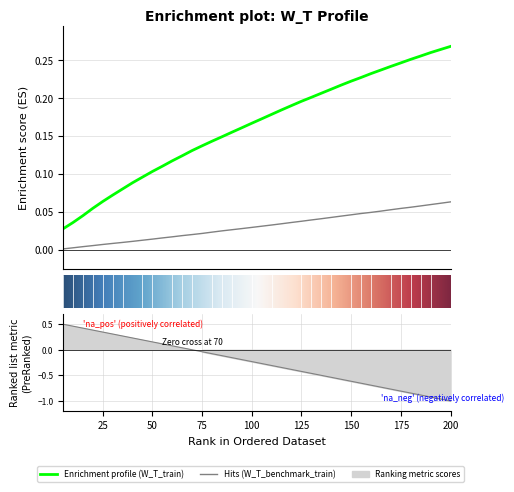

At which category does the chart reach its peak across all series?

200